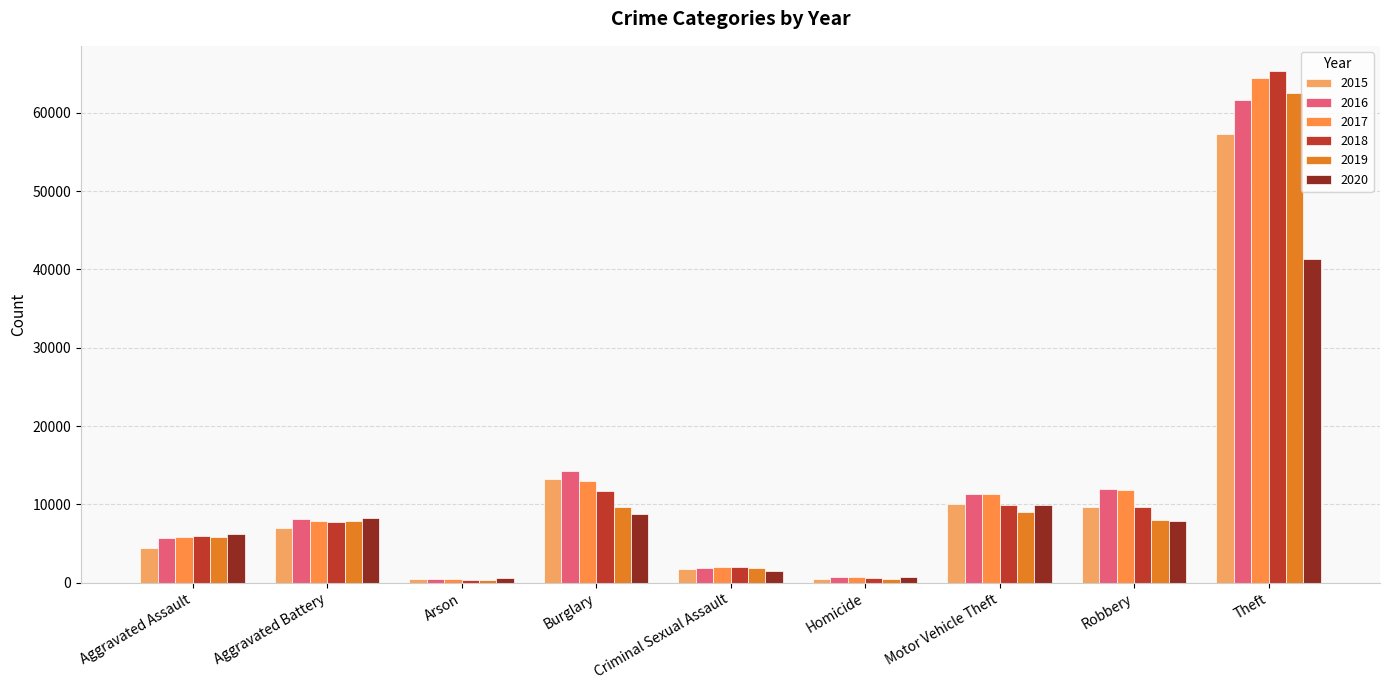

How many series are shown in this chart?

6